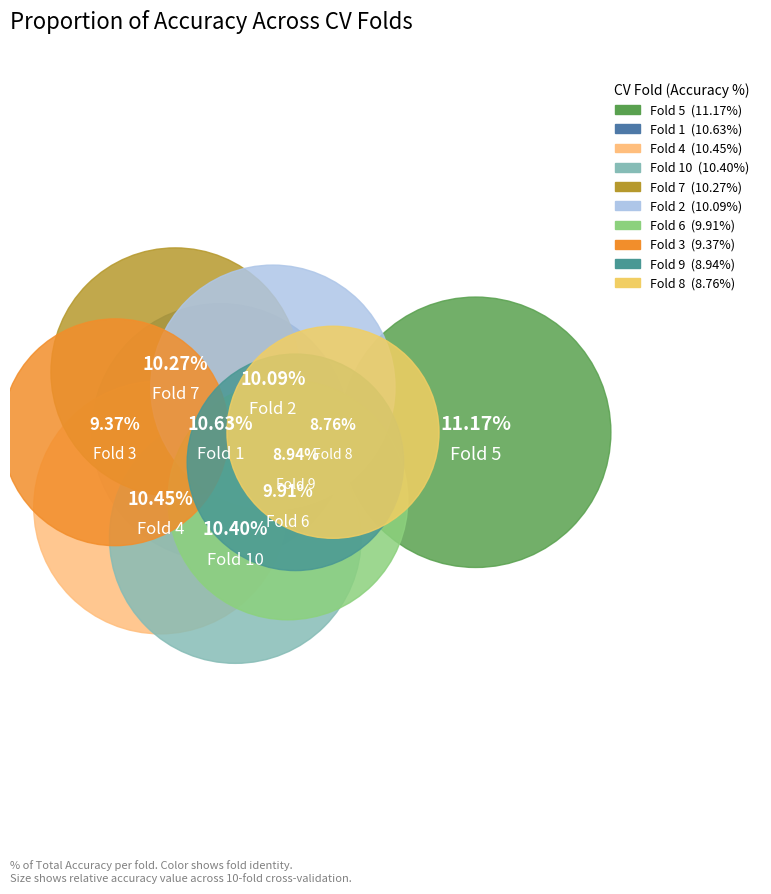

Does Fold 10 represent more than half of the total?

No